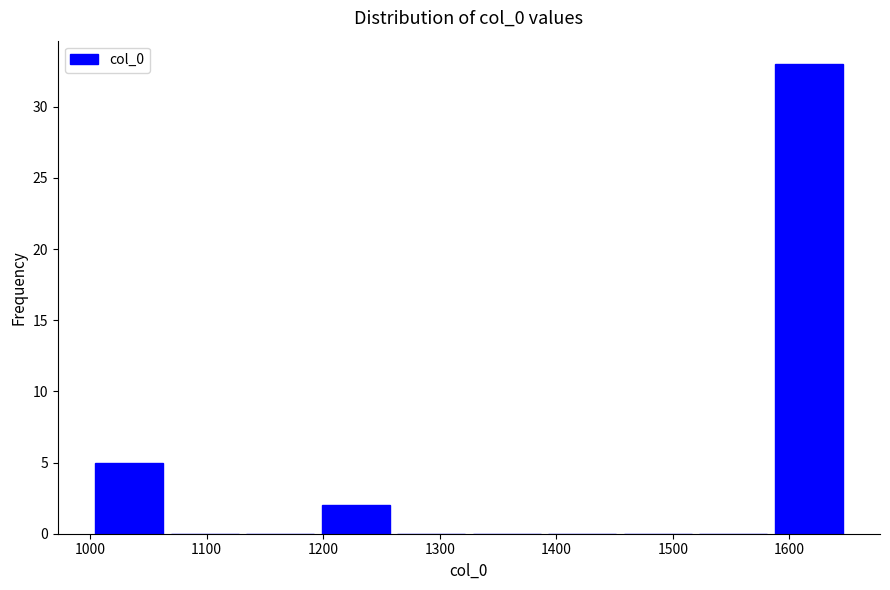

Reading left to right, transcribe this chart: for each bar, give the range it covers on the x-axis and its height. Neither the bar edges nor the heights are printed on the chart, so give them approximately, as read against the axes.

1000 to 1070: 5
1070 to 1130: 0
1130 to 1200: 0
1200 to 1260: 2
1260 to 1330: 0
1330 to 1390: 0
1390 to 1450: 0
1450 to 1520: 0
1520 to 1580: 0
1580 to 1650: 33